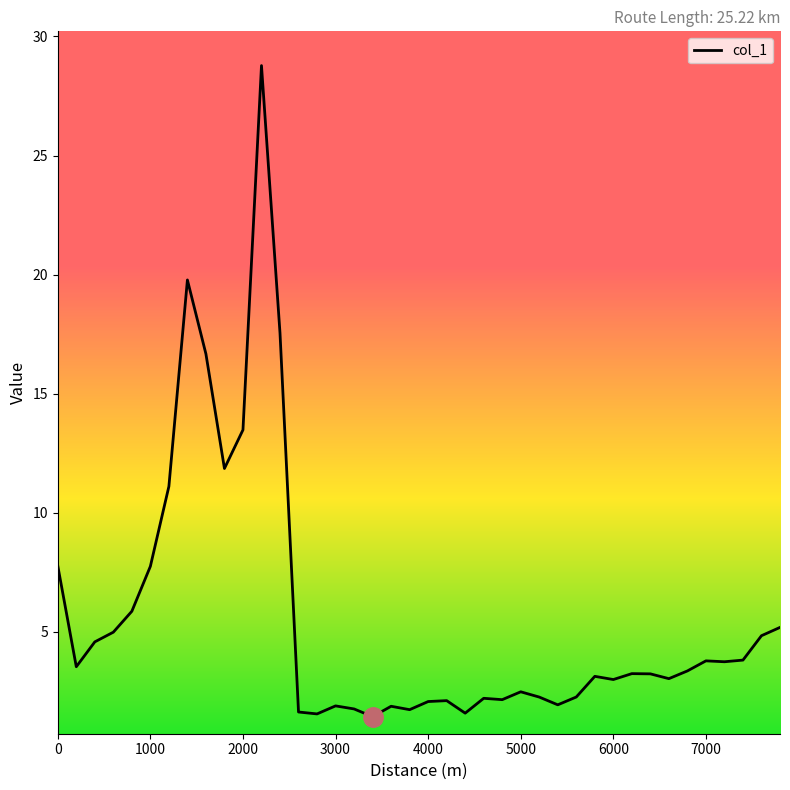

What is the smallest value displayed?

1.4